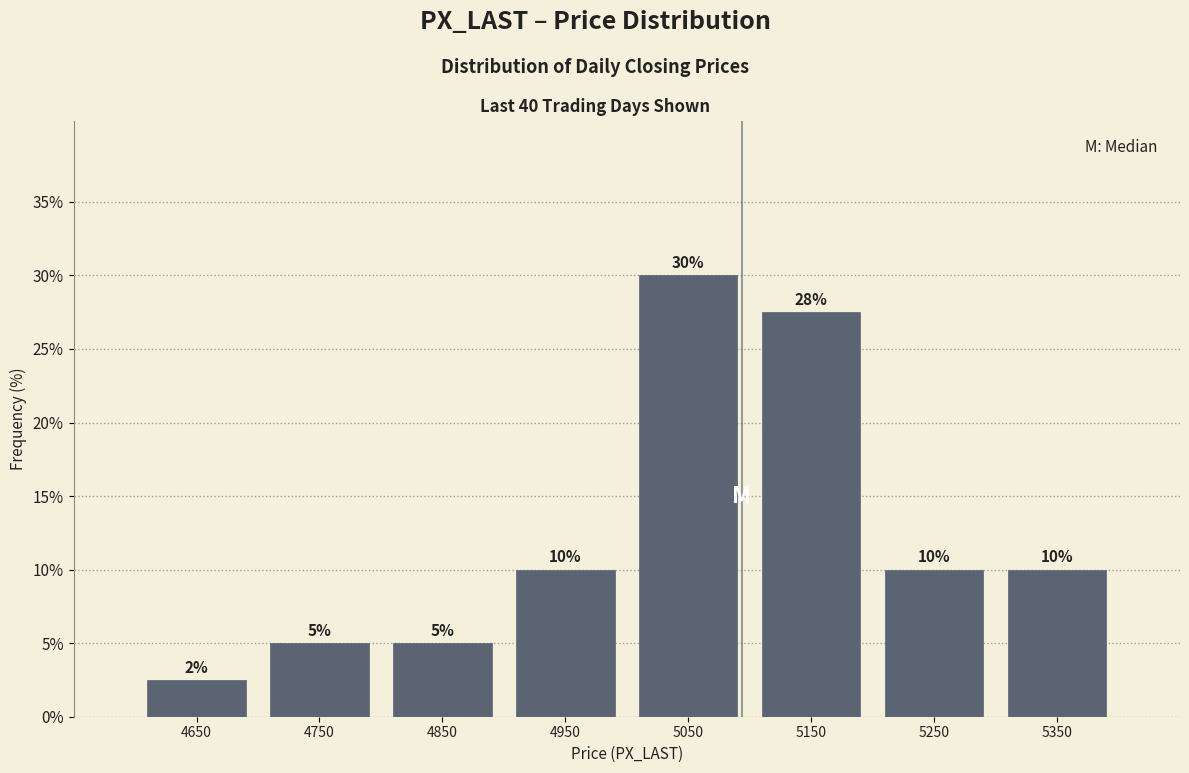

Over which range of the x-axis is the bar tallest?

5000 to 5100